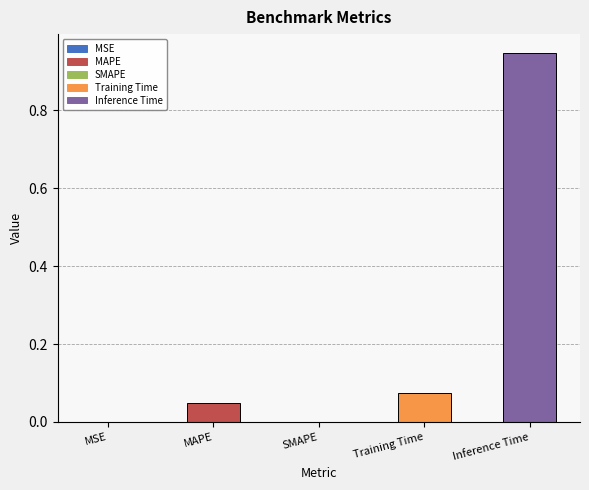

Which label corresponds to the largest value in the chart?

Inference Time